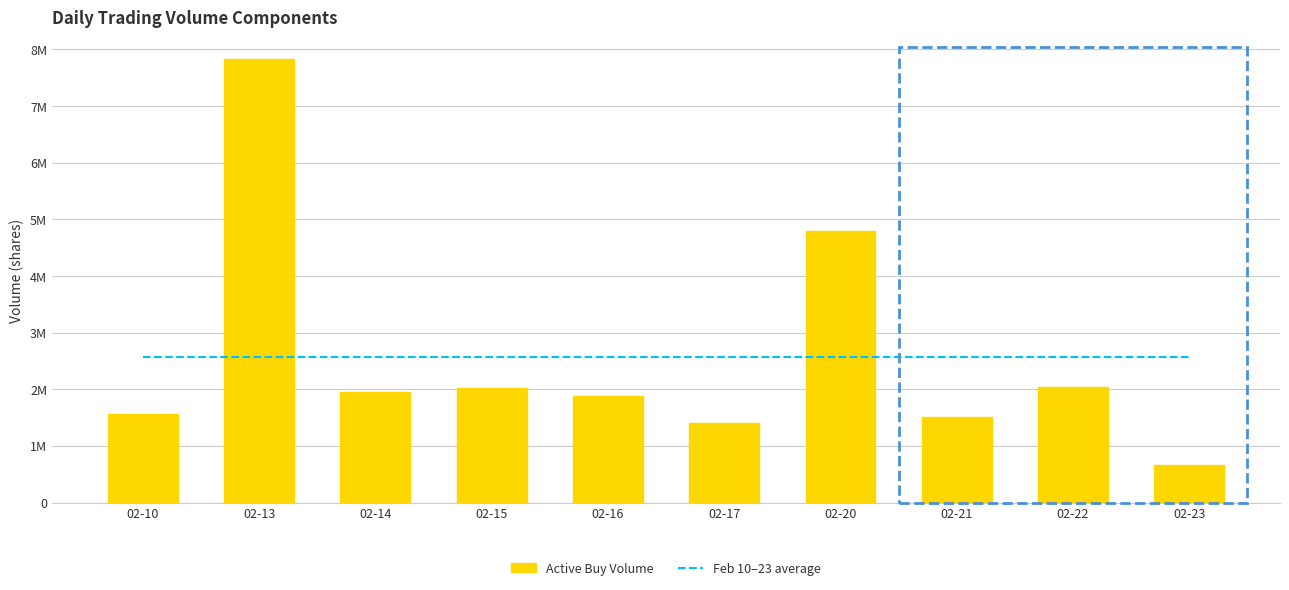

What is the total value across all series at 02-23?

3225055.8